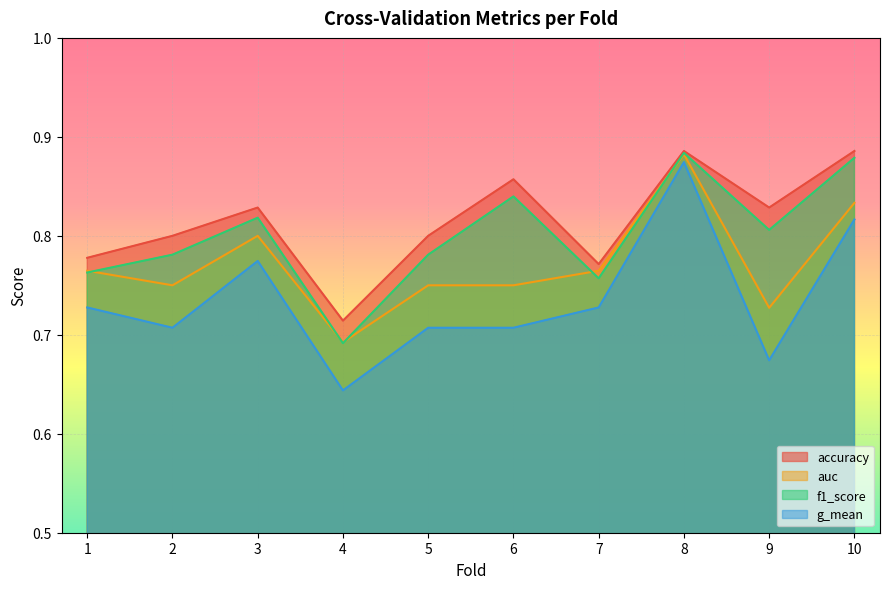

What is the total value across all series at 4?

2.7